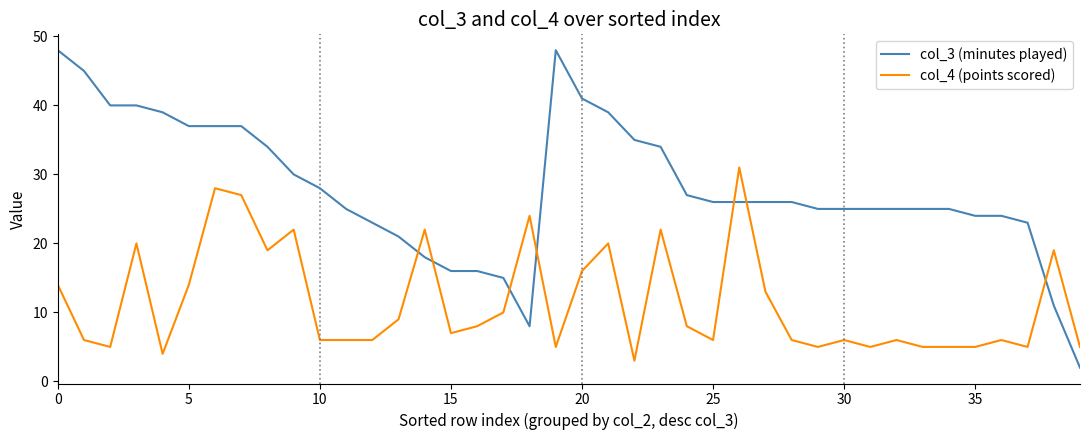

Reading left to right, list all the values displayed in this chart.

col_3 (minutes played): 48	45	40	40	39	37	37	37	34	30	28	25	23	21	18	16	16	15	8	48	41	39	35	34	27	26	26	26	26	25	25	25	25	25	25	24	24	23	11	2
col_4 (points scored): 14	6	5	20	4	14	28	27	19	22	6	6	6	9	22	7	8	10	24	5	16	20	3	22	8	6	31	13	6	5	6	5	6	5	5	5	6	5	19	5